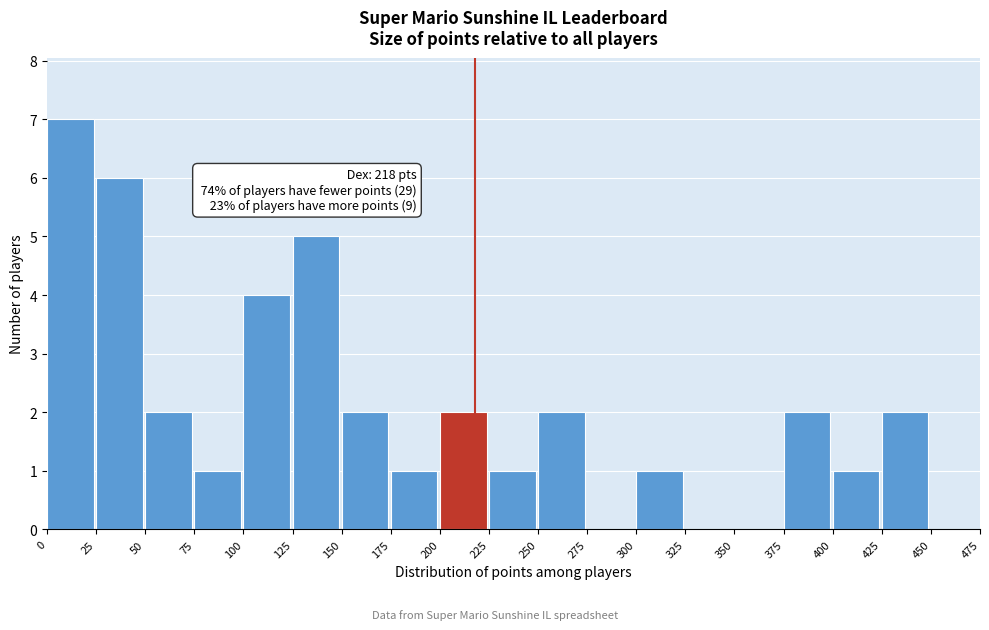

Over which range of the x-axis is the bar tallest?

0 to 25